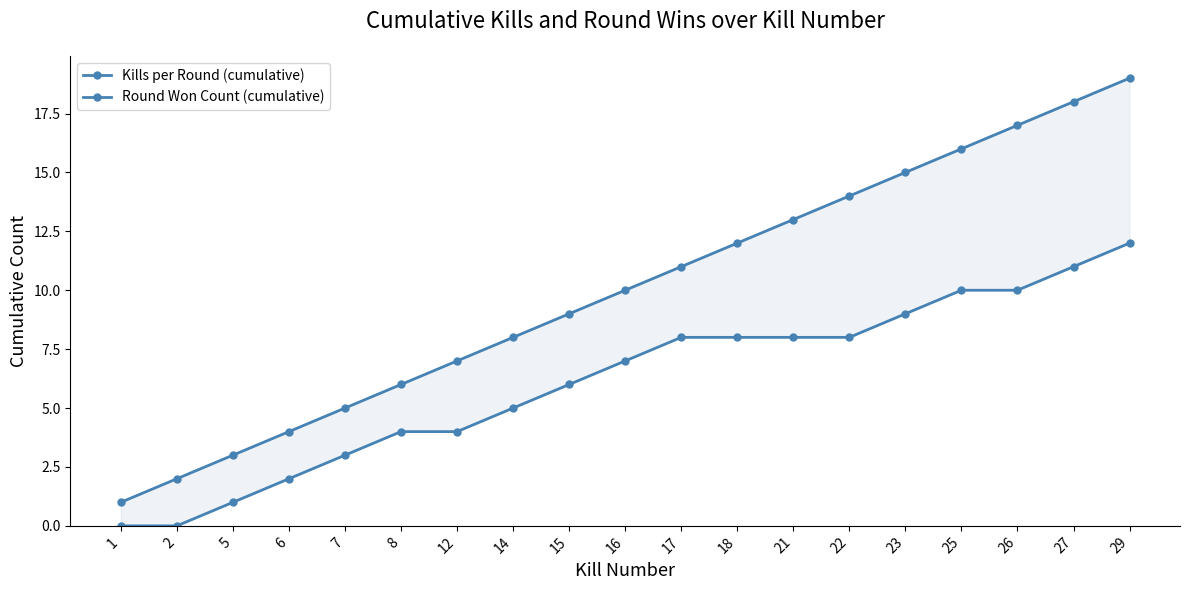

The Round Won Count (cumulative) series shows -7 at 2. True or false?

False